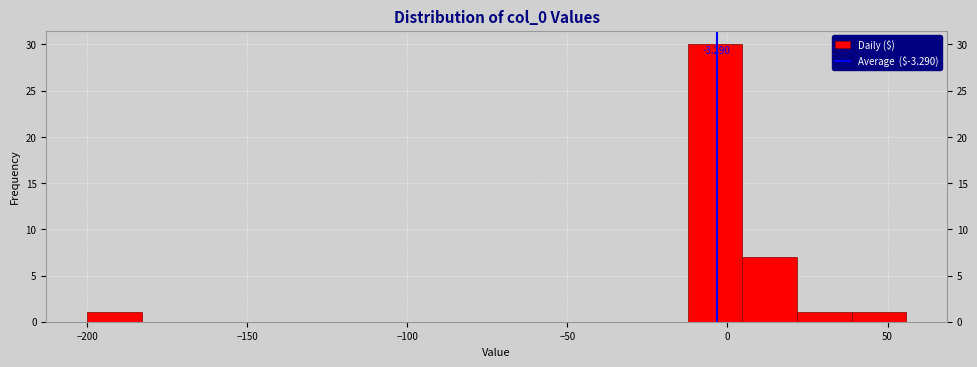

Around what value on the x-axis is the tallest bar? Give the approximate position of its centre, as read against the axis.

-5